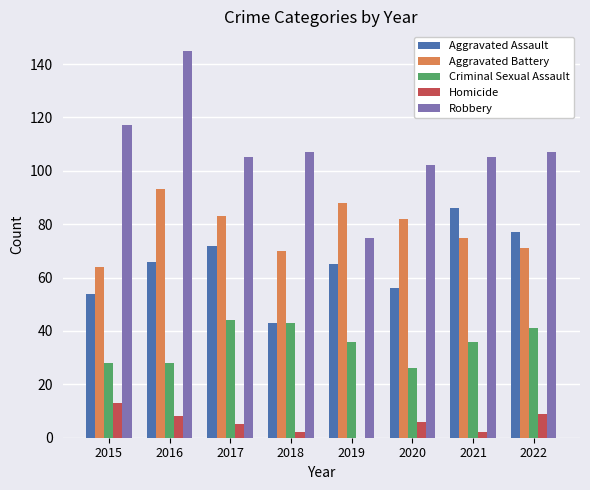

True or false: Homicide has a value of 6 at 2020.

True